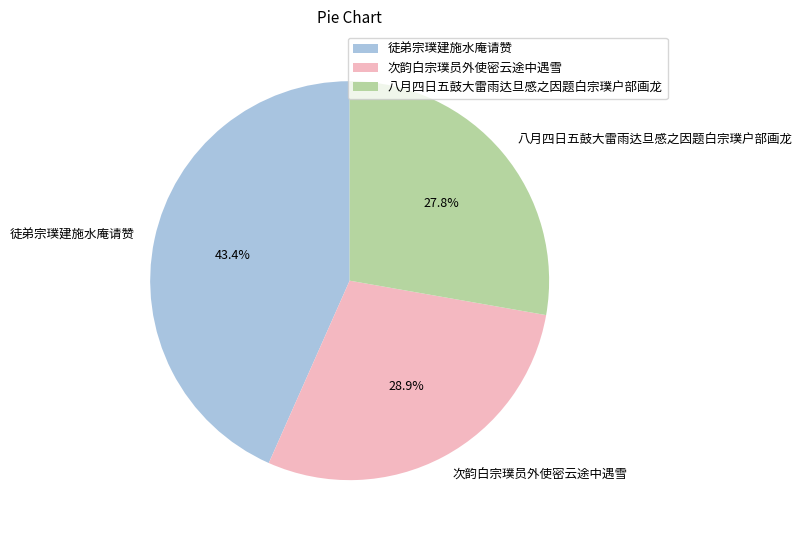

What percentage is the 次韵白宗璞员外使密云途中遇雪 slice, to the nearest percent?

29%